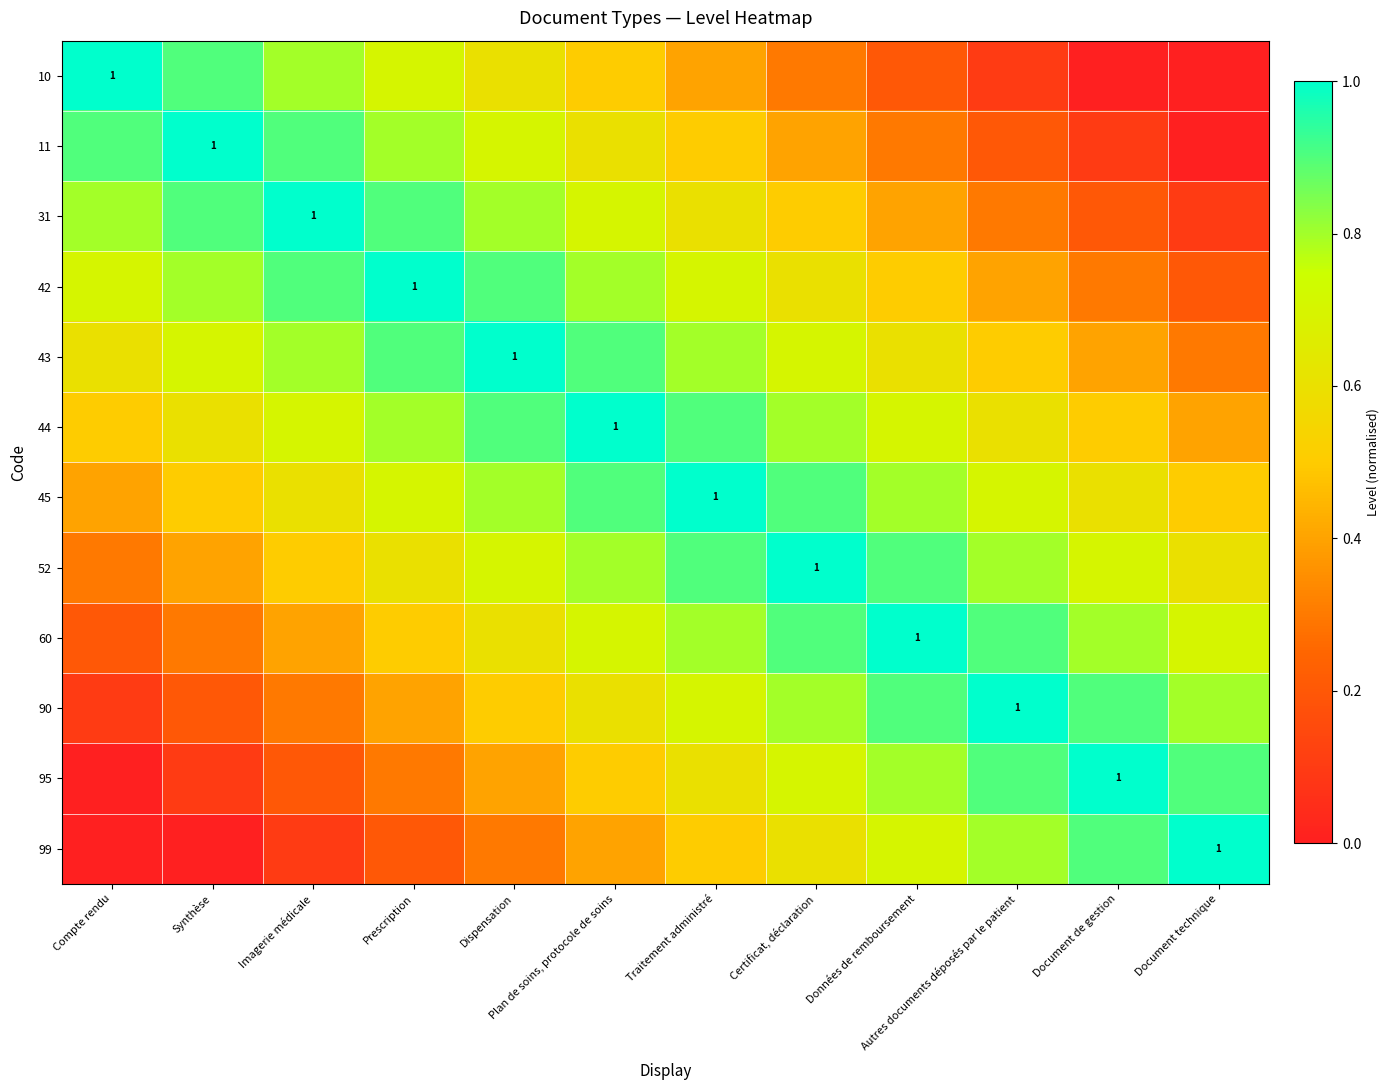

List the labels in order of 10 value, smallest first.

Document de gestion, Document technique, Autres documents déposés par le patient, Données de remboursement, Certificat, déclaration, Traitement administré, Plan de soins, protocole de soins, Dispensation, Prescription, Imagerie médicale, Synthèse, Compte rendu